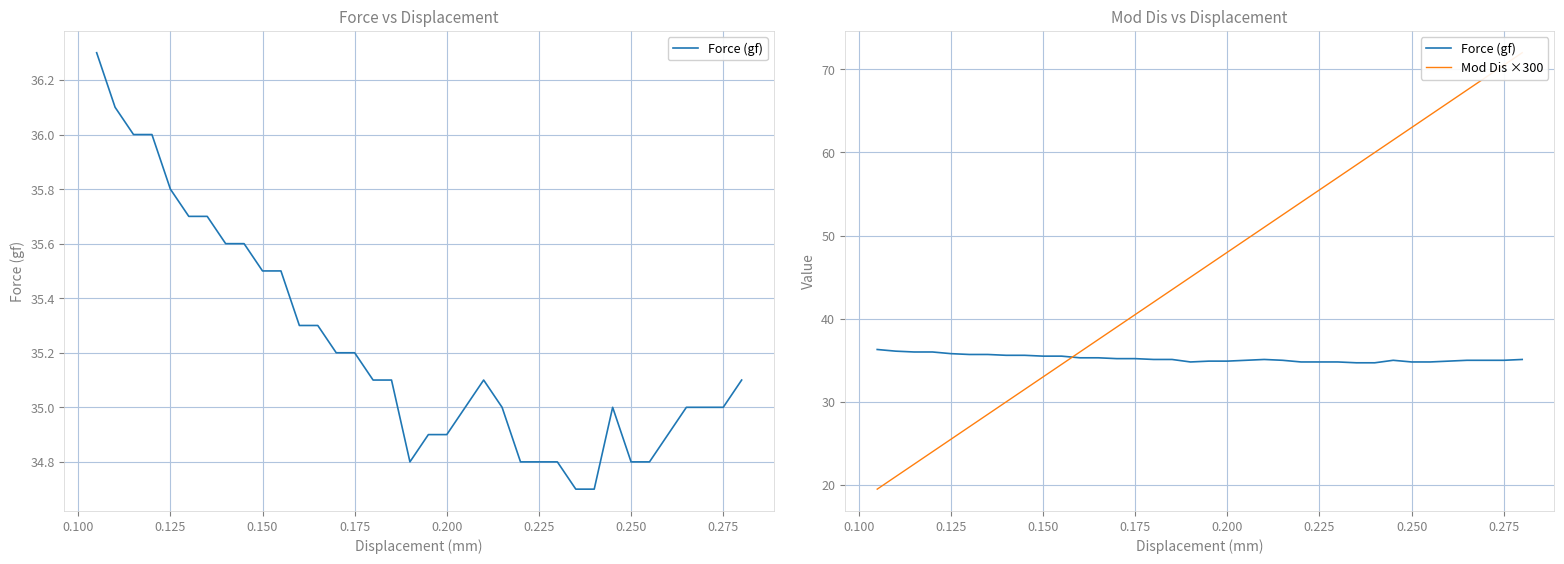

What are all the series names shown in the legend?

Force (gf), Mod Dis ×300